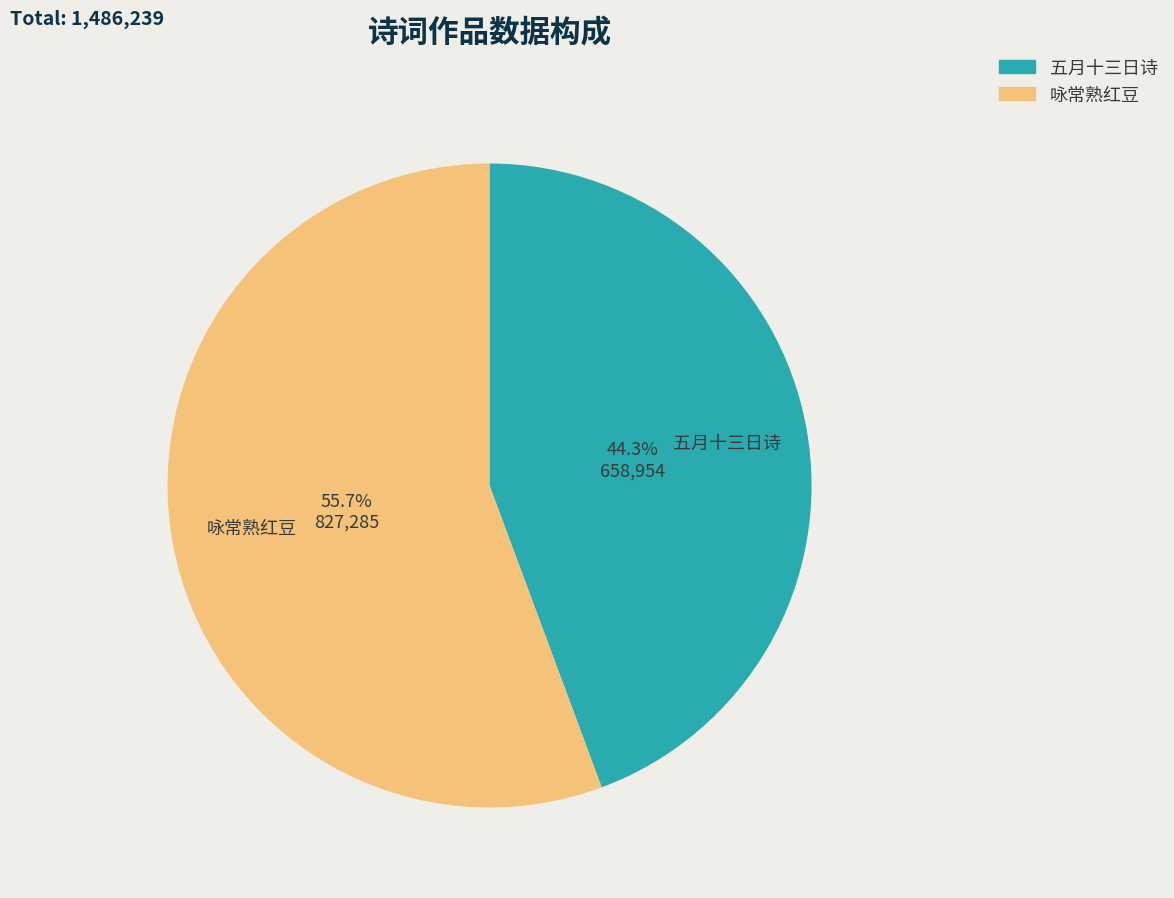

What is the smallest slice in the pie chart?

五月十三日诗